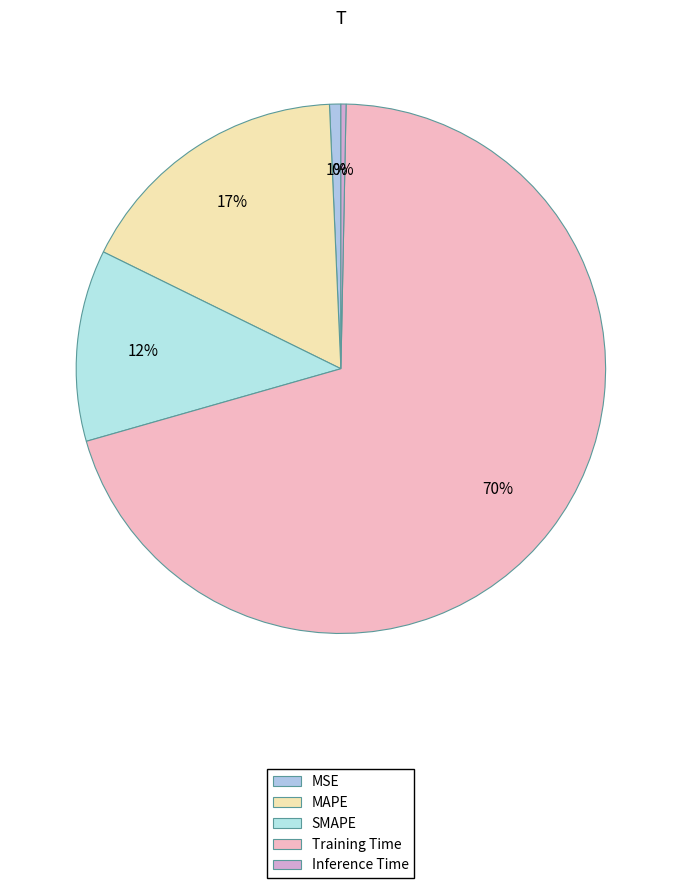

To the nearest percent, what is the combined percentage of MSE and Inference Time?

1%